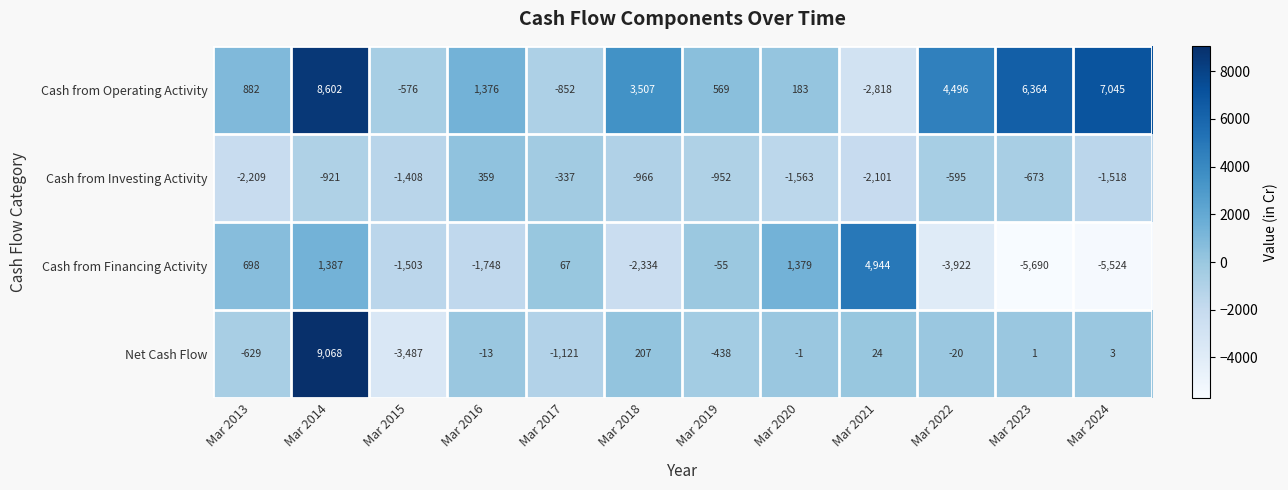

Read the Cash from Financing Activity value at Mar 2021, to the nearest 100.

4900